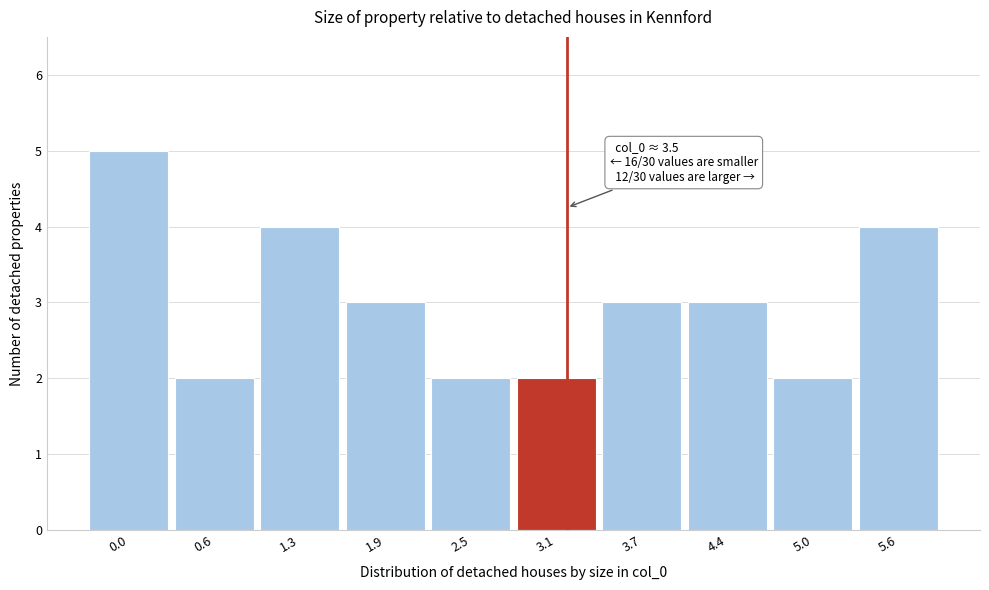

Reading right to left, what are all the values shown in this chart?

5.6=4	5.0=2	4.4=3	3.7=3	3.1=2	2.5=2	1.9=3	1.3=4	0.6=2	0.0=5